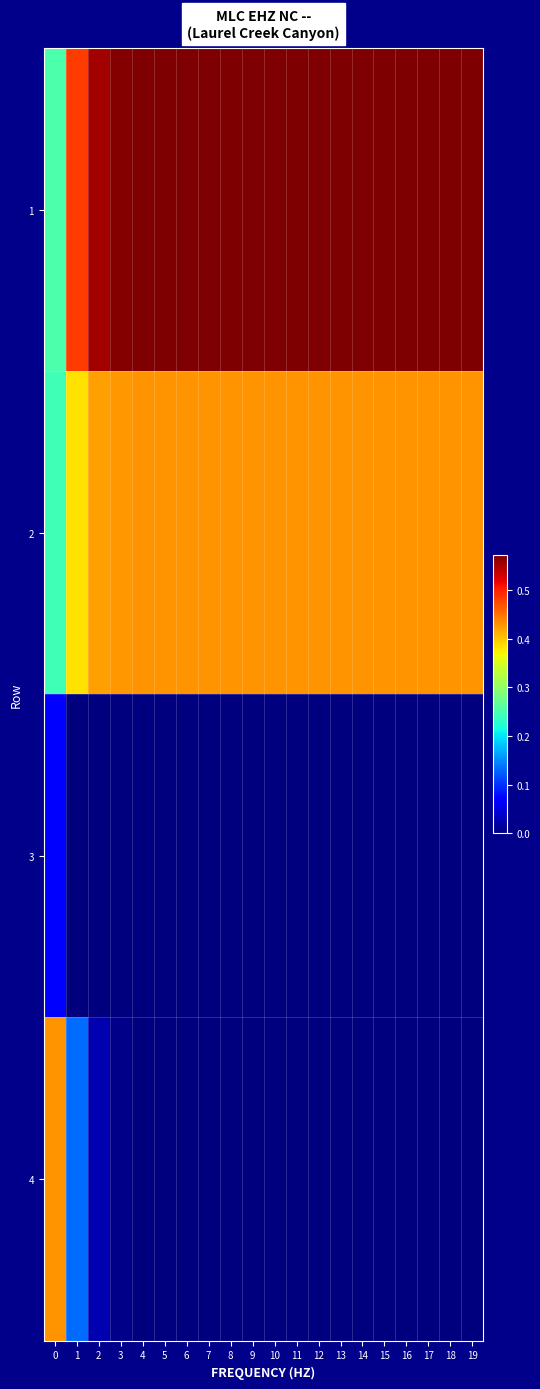

What is the difference between the highest and lowest values at 10?

0.6